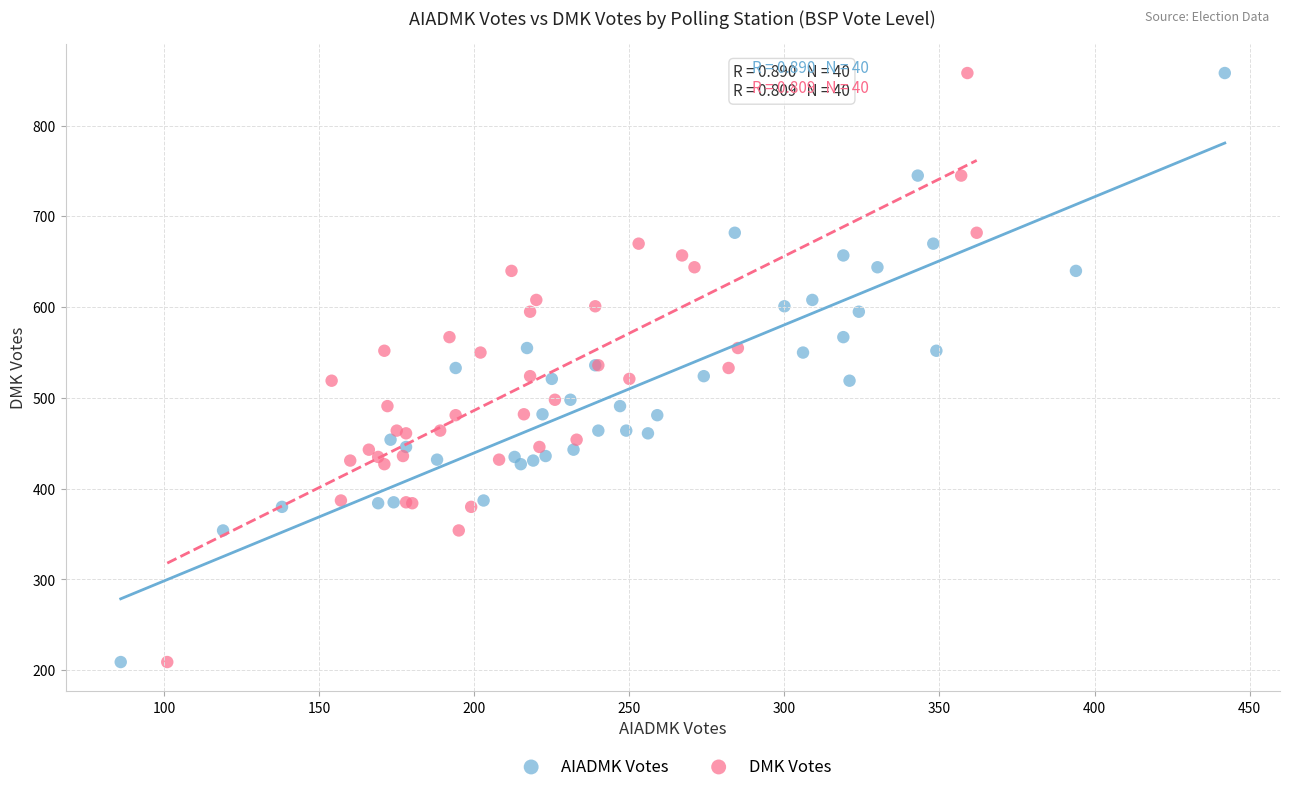

What are all the series names shown in the legend?

AIADMK Votes, DMK Votes